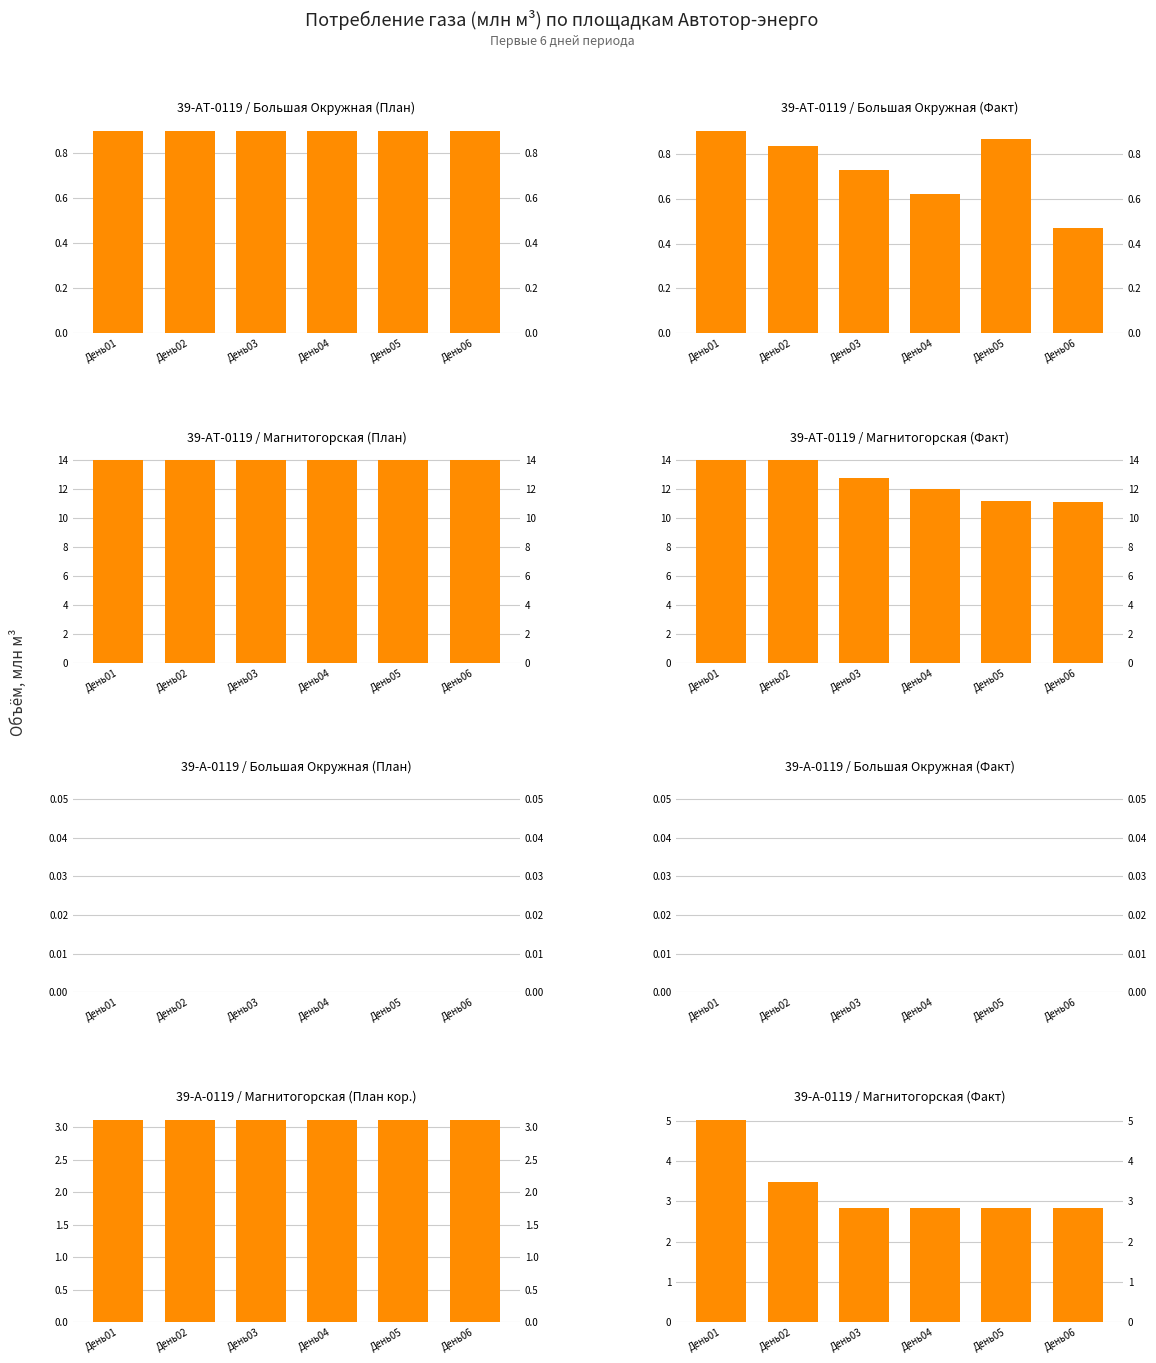

What is the difference between the highest and lowest values at День06?

3.1